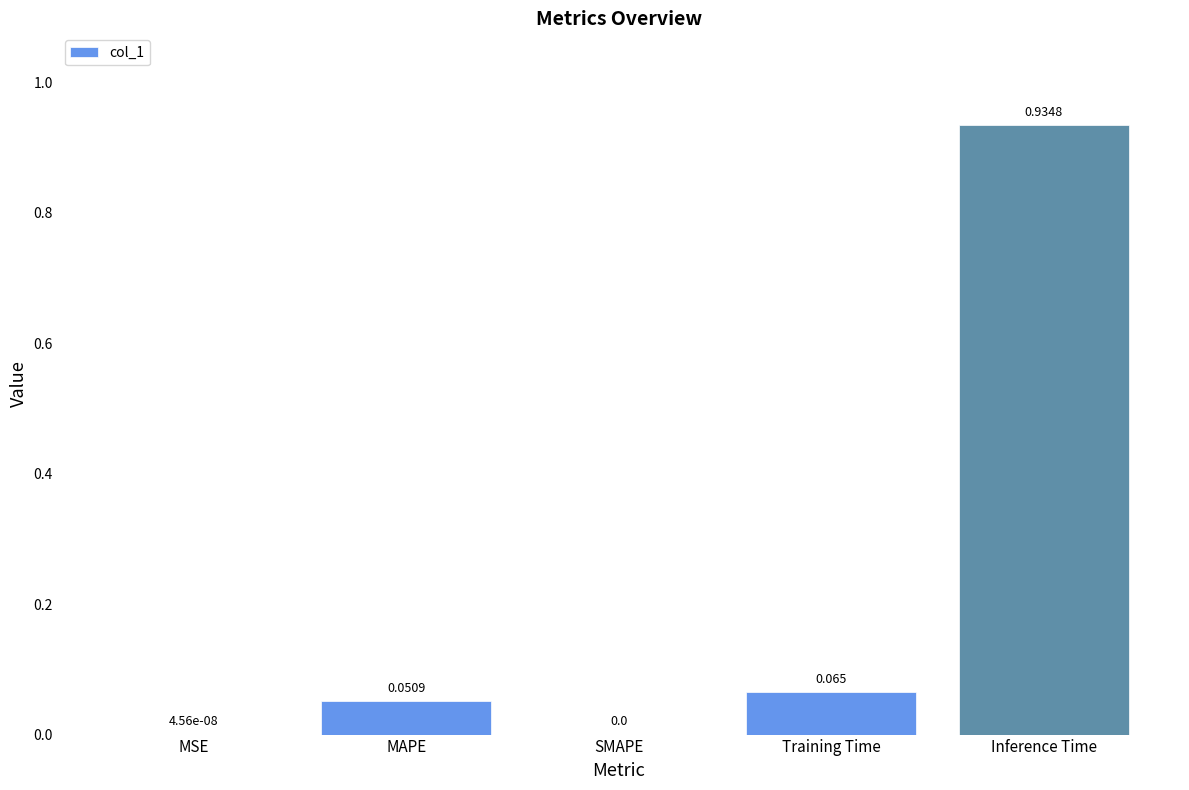

Which label corresponds to the largest value in the chart?

Inference Time